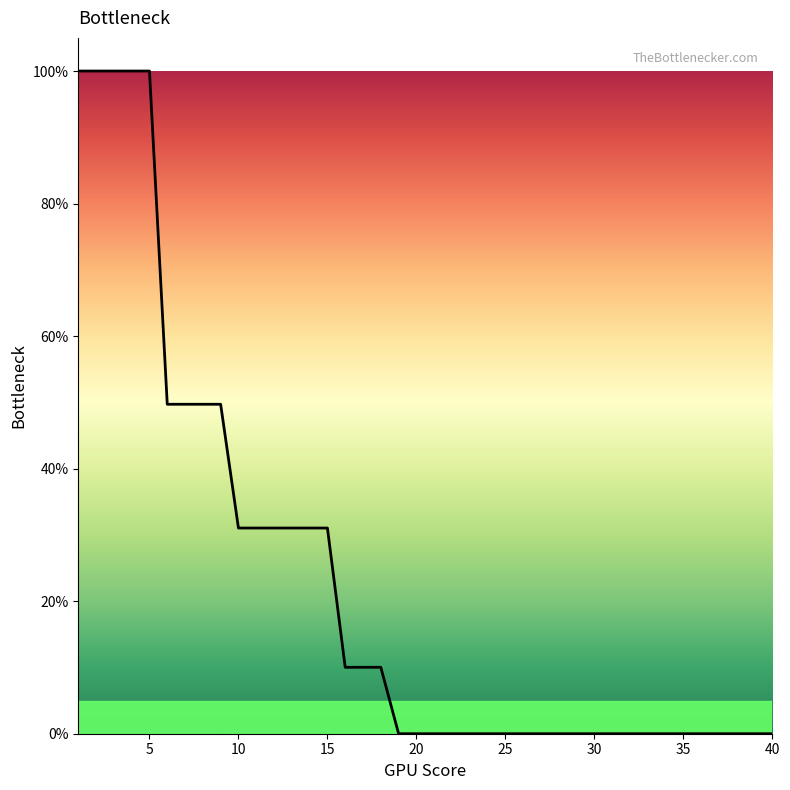

What is the greatest value displayed?

100.0